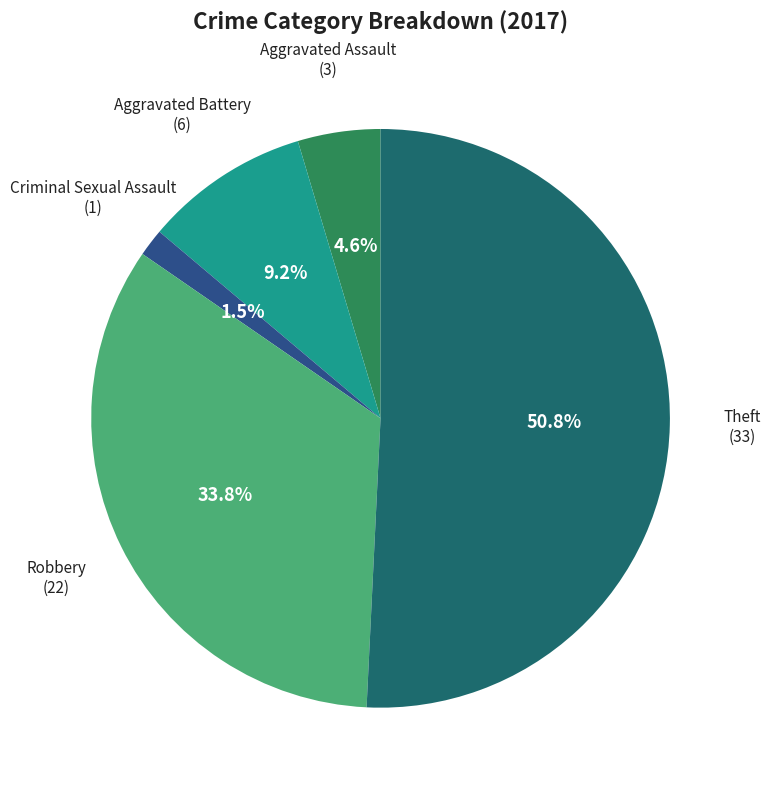

Is there a majority slice in this chart?

Yes